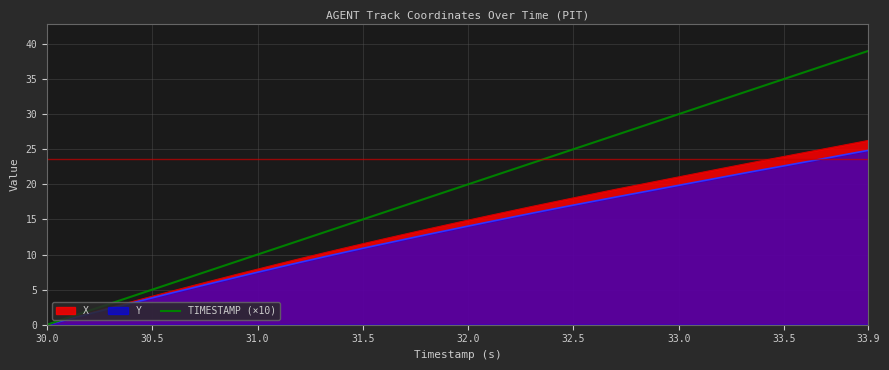

Which series has the largest total across all categories?

TIMESTAMP (×10)